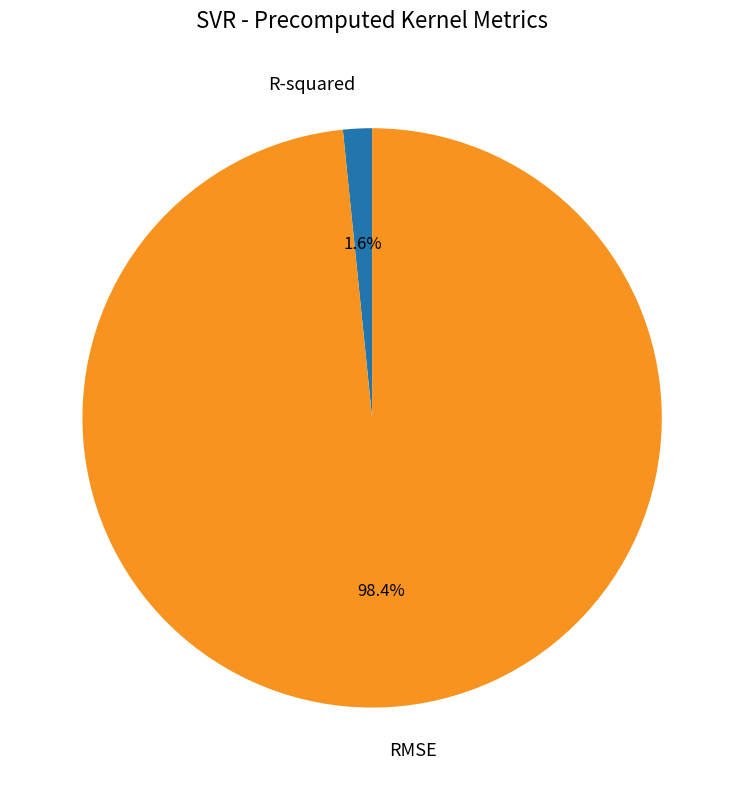

What is the total percentage of R-squared and RMSE?

100.0%